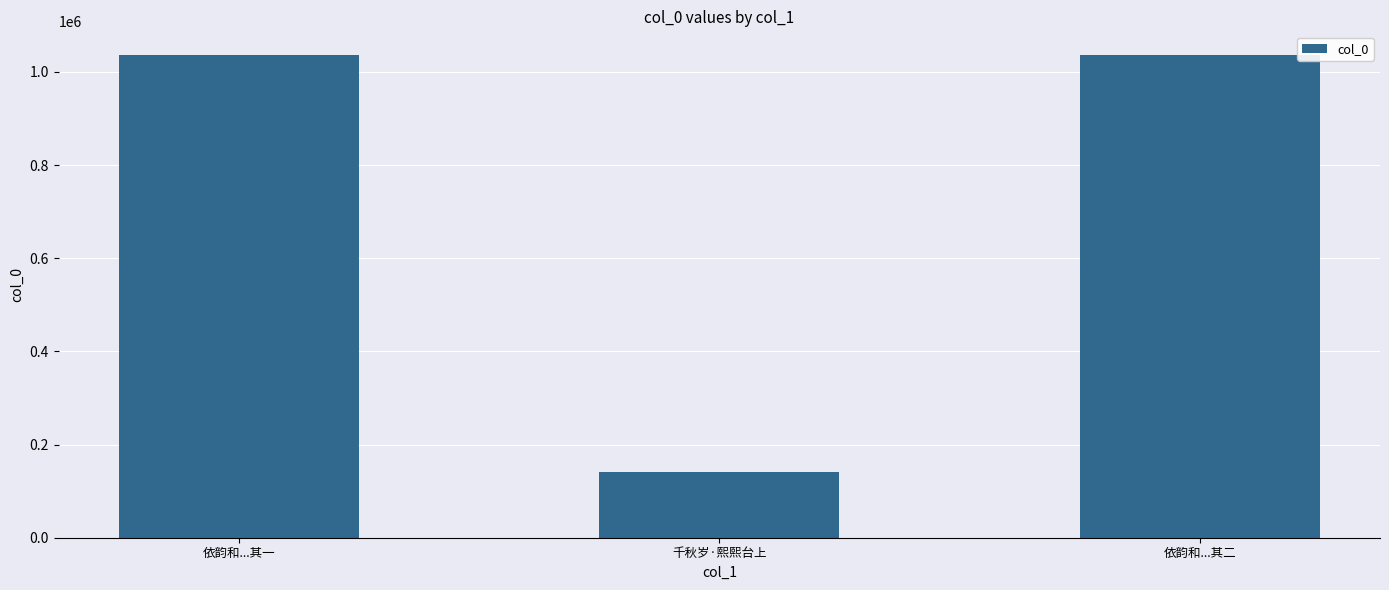

At which label is the value closest to 588595?

依韵和...其二